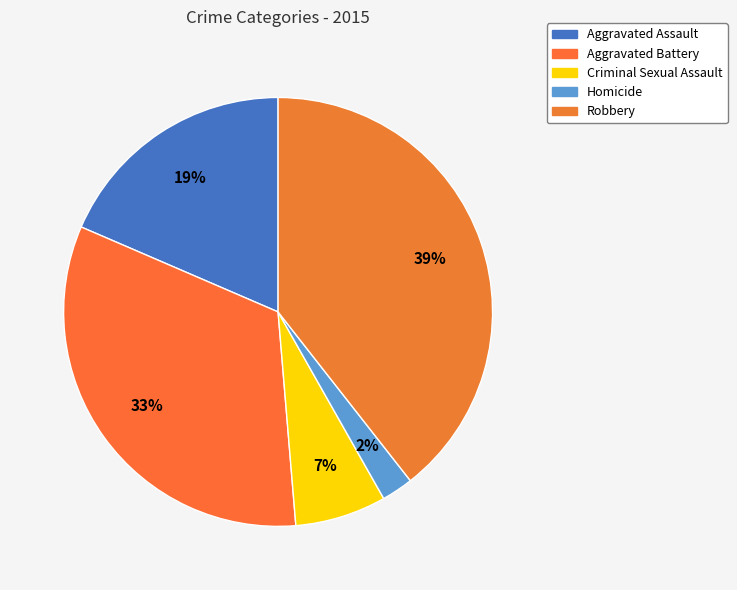

How many segments does this pie chart have?

5